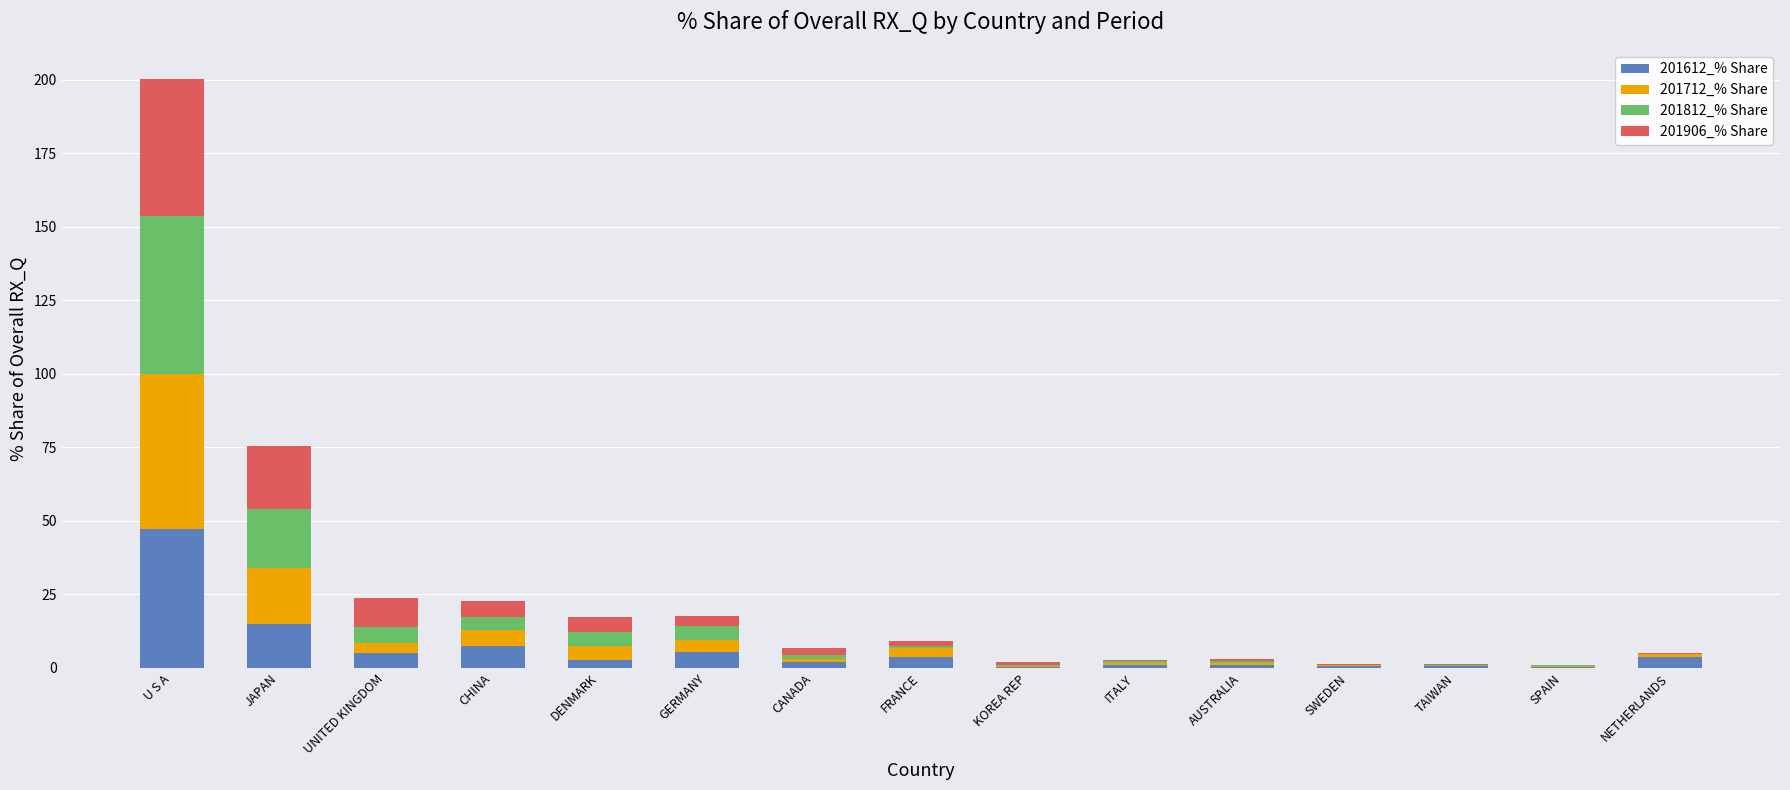

Which category has the highest value in the 201612_% Share series?

U S A